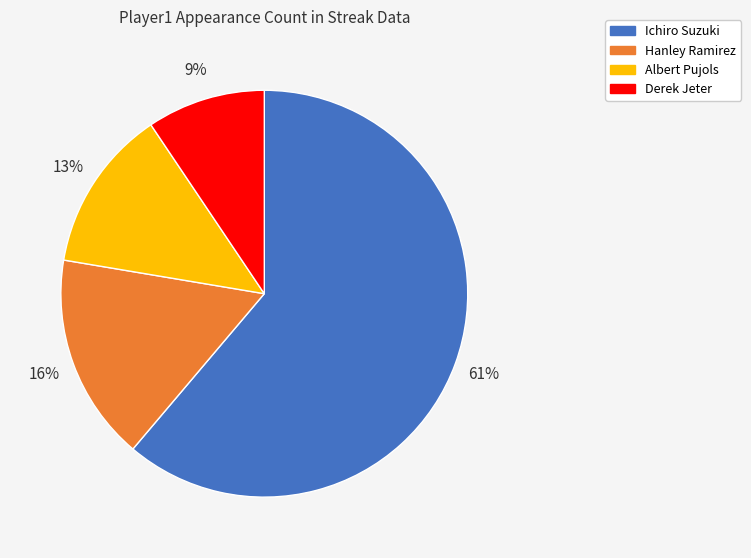

Is it true that Albert Pujols is 26% of the pie?

False